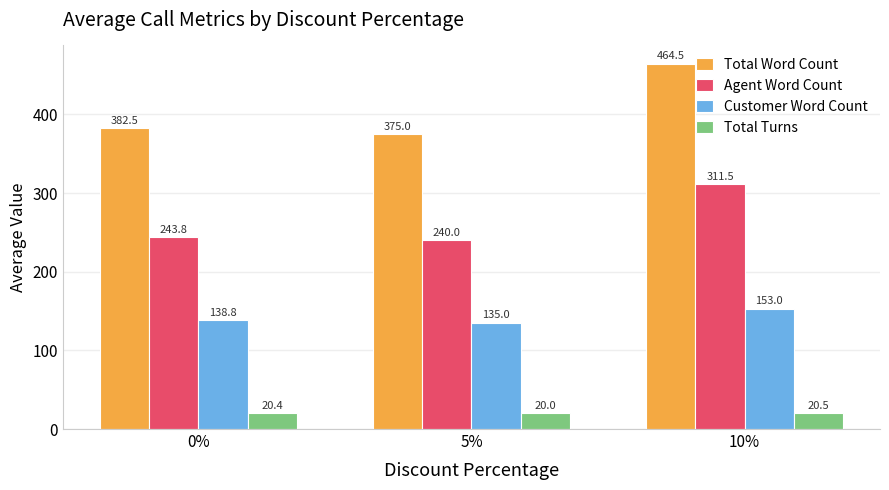

What position from the right is 10%?

1